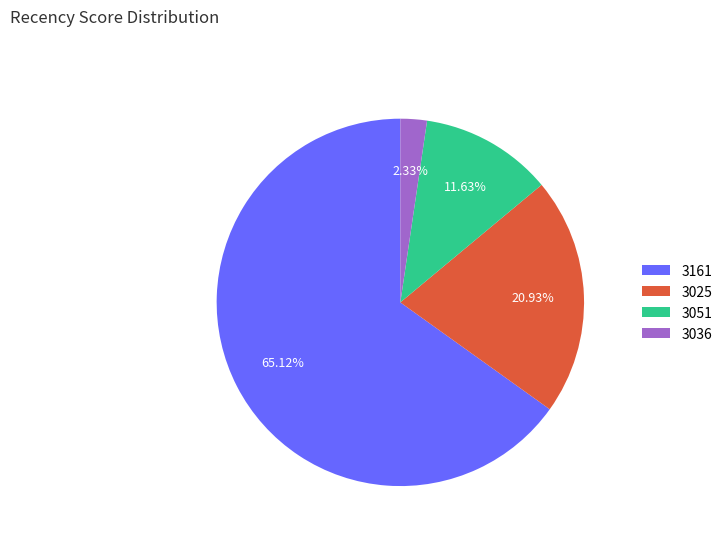

How many segments does this pie chart have?

4